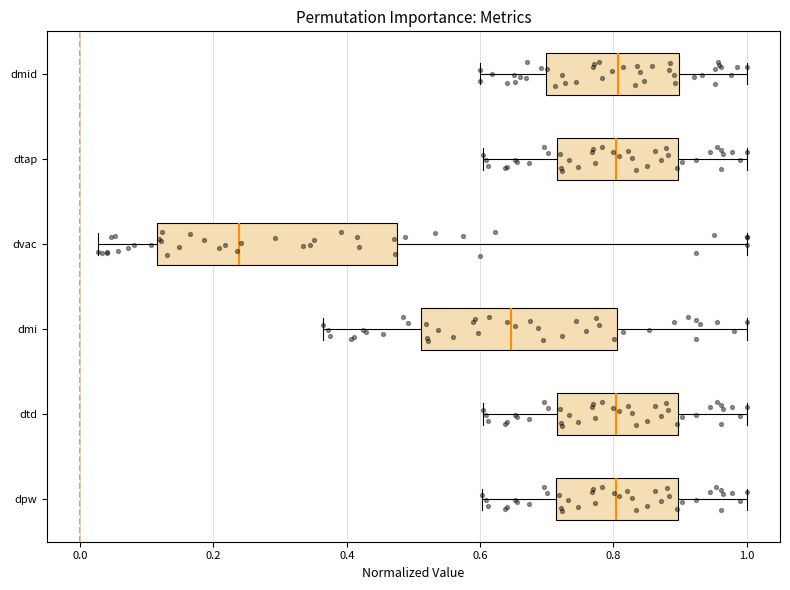

Where is the left edge of the box for dpw on the x-axis? The values are not printed on the chart, so give them approximately, as read against the axis.

0.72